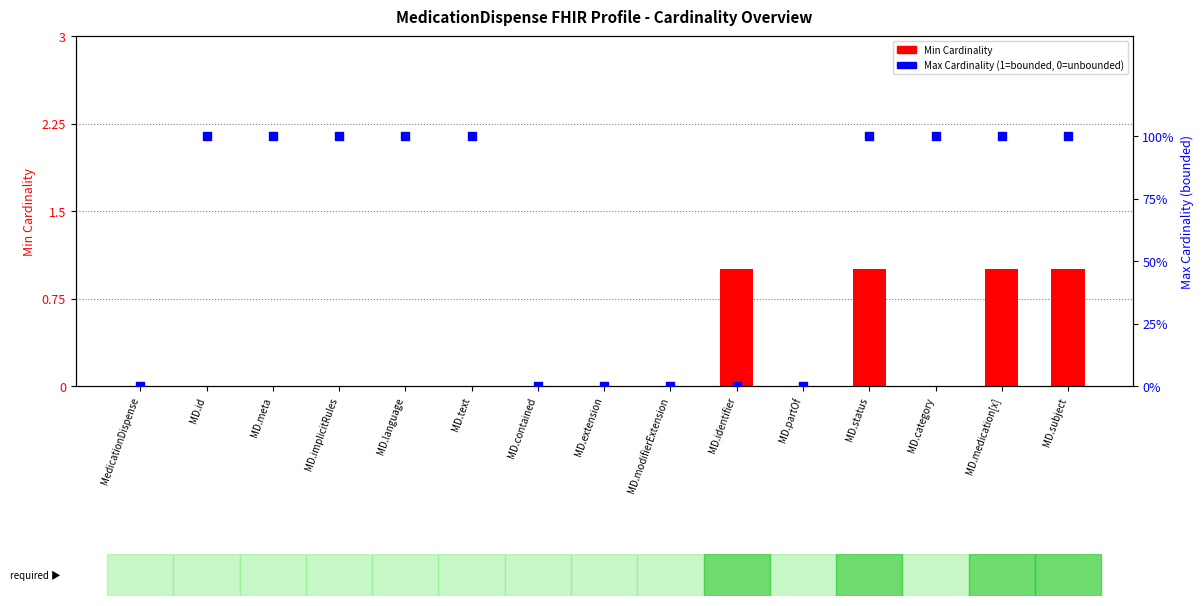

Which series contains the highest Y value?

Min Cardinality